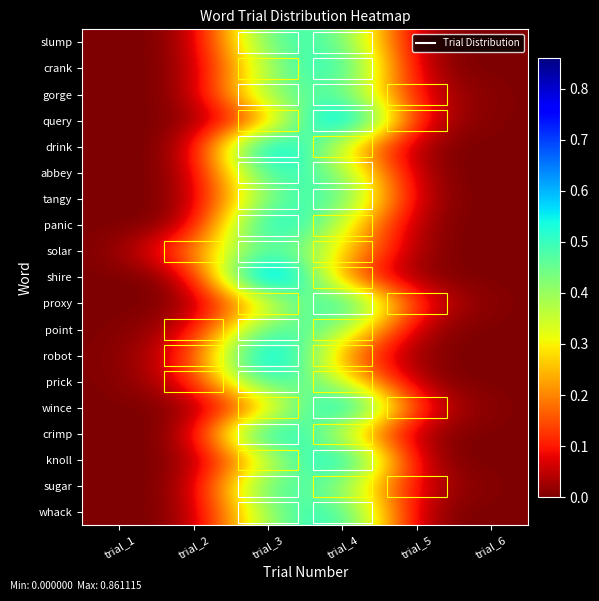

Reading left to right, transcribe all the data shown in this chart.

slump: trial_1=0.0	trial_2=0.0	trial_3=0.5	trial_4=0.5	trial_5=0.0	trial_6=0.0
crank: trial_1=0.0	trial_2=0.0	trial_3=0.4	trial_4=0.6	trial_5=0.0	trial_6=0.0
gorge: trial_1=0.0	trial_2=0.0	trial_3=0.5	trial_4=0.5	trial_5=0.1	trial_6=0.0
query: trial_1=0.0	trial_2=0.0	trial_3=0.2	trial_4=0.8	trial_5=0.0	trial_6=0.0
drink: trial_1=0.0	trial_2=0.0	trial_3=0.7	trial_4=0.3	trial_5=0.0	trial_6=0.0
abbey: trial_1=0.0	trial_2=0.0	trial_3=0.6	trial_4=0.4	trial_5=0.0	trial_6=0.0
tangy: trial_1=0.0	trial_2=0.0	trial_3=0.5	trial_4=0.5	trial_5=0.0	trial_6=0.0
panic: trial_1=0.0	trial_2=0.0	trial_3=0.7	trial_4=0.3	trial_5=0.0	trial_6=0.0
solar: trial_1=0.0	trial_2=0.2	trial_3=0.5	trial_4=0.3	trial_5=0.0	trial_6=0.0
shire: trial_1=0.0	trial_2=0.0	trial_3=0.9	trial_4=0.1	trial_5=0.0	trial_6=0.0
proxy: trial_1=0.0	trial_2=0.0	trial_3=0.3	trial_4=0.6	trial_5=0.1	trial_6=0.0
point: trial_1=0.0	trial_2=0.0	trial_3=0.5	trial_4=0.4	trial_5=0.0	trial_6=0.0
robot: trial_1=0.0	trial_2=0.1	trial_3=0.7	trial_4=0.2	trial_5=0.0	trial_6=0.0
prick: trial_1=0.0	trial_2=0.1	trial_3=0.6	trial_4=0.3	trial_5=0.0	trial_6=0.0
wince: trial_1=0.0	trial_2=0.0	trial_3=0.2	trial_4=0.7	trial_5=0.1	trial_6=0.0
crimp: trial_1=0.0	trial_2=0.0	trial_3=0.7	trial_4=0.3	trial_5=0.0	trial_6=0.0
knoll: trial_1=0.0	trial_2=0.0	trial_3=0.3	trial_4=0.7	trial_5=0.0	trial_6=0.0
sugar: trial_1=0.0	trial_2=0.0	trial_3=0.6	trial_4=0.4	trial_5=0.0	trial_6=0.0
whack: trial_1=0.0	trial_2=0.0	trial_3=0.4	trial_4=0.6	trial_5=0.0	trial_6=0.0